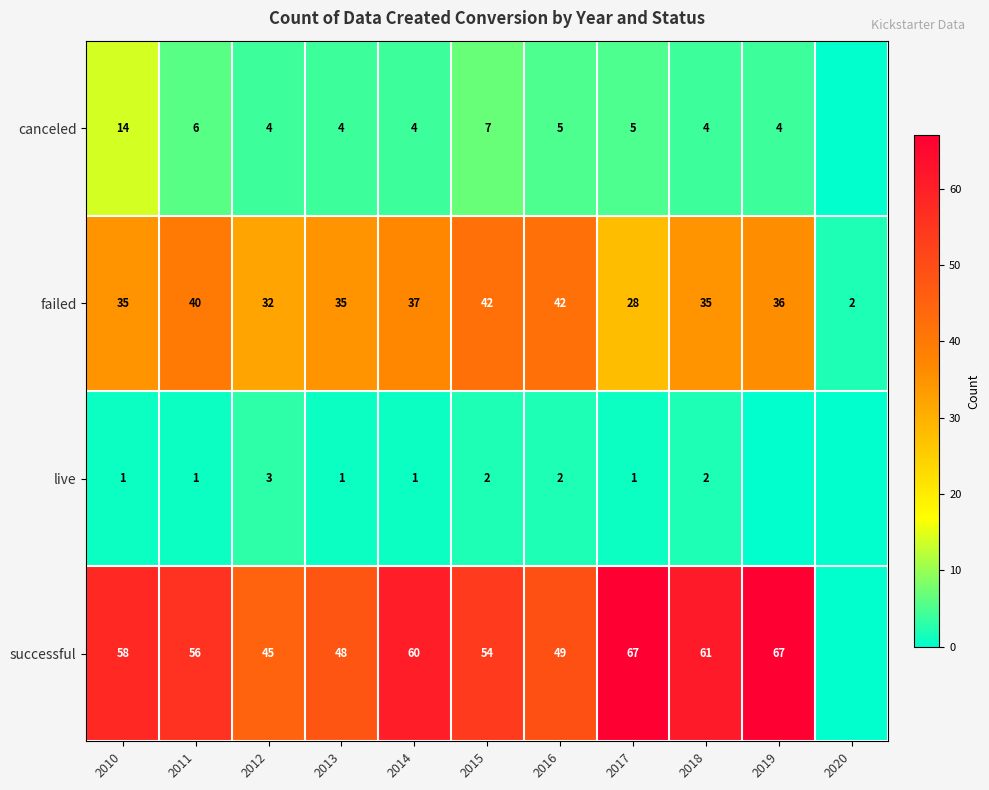

What is the sum of all failed values?

364